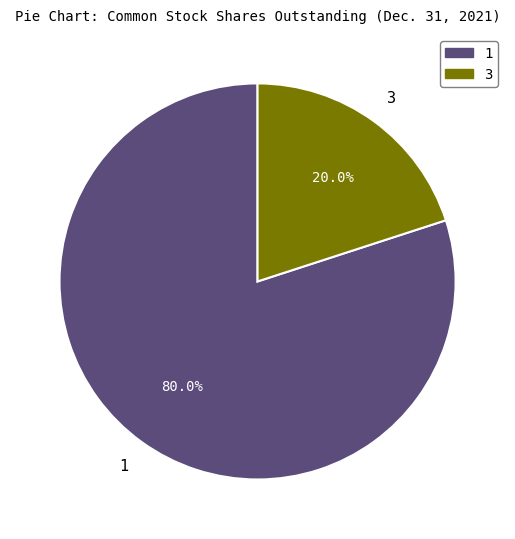

How many segments does this pie chart have?

2